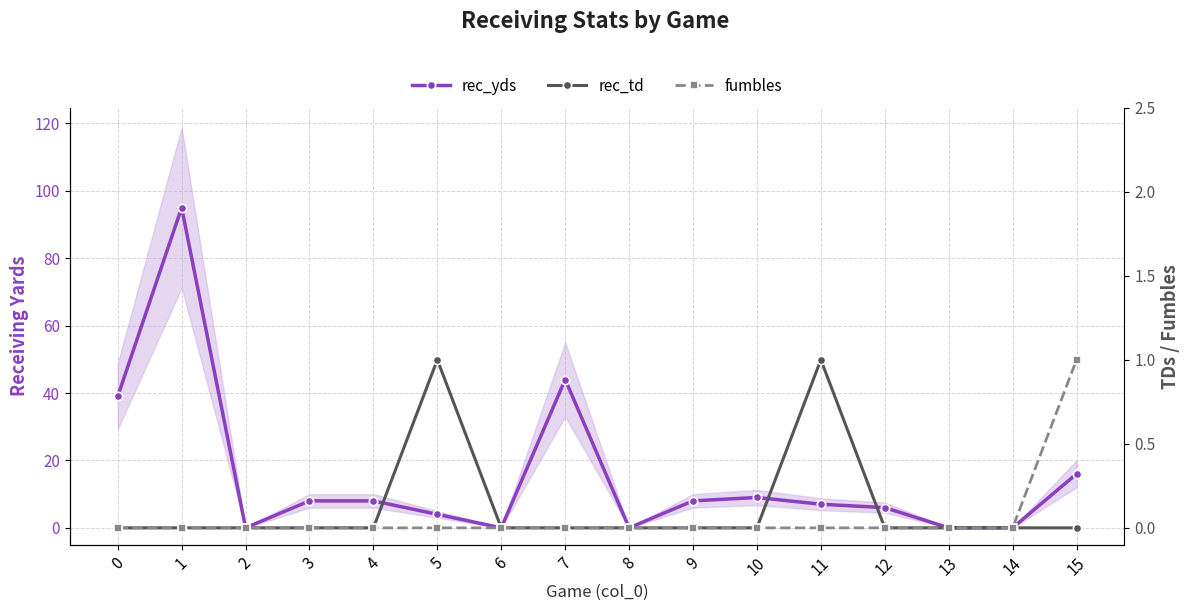

True or false: rec_yds and fumbles cross at least once.

False